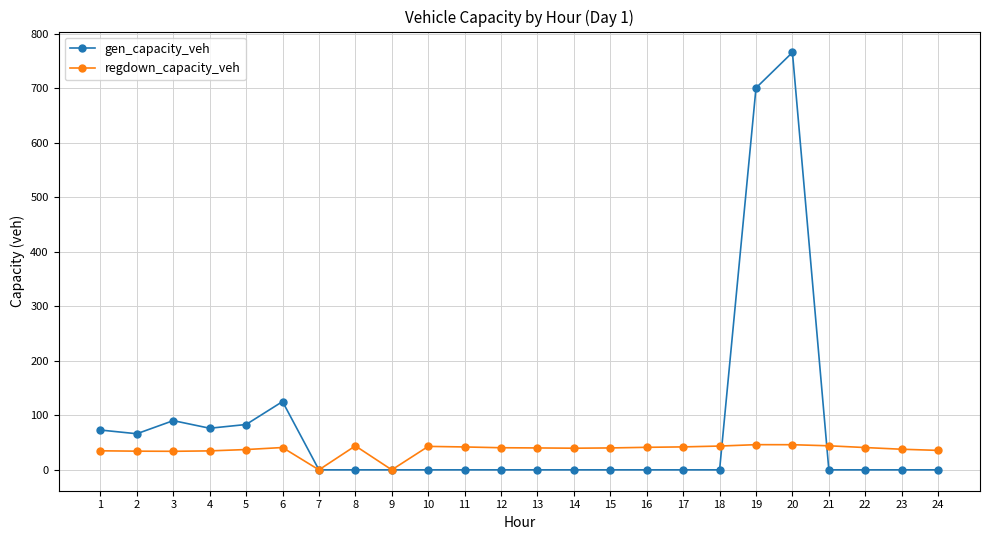

At how many categories does at least one series exceed 448?

2